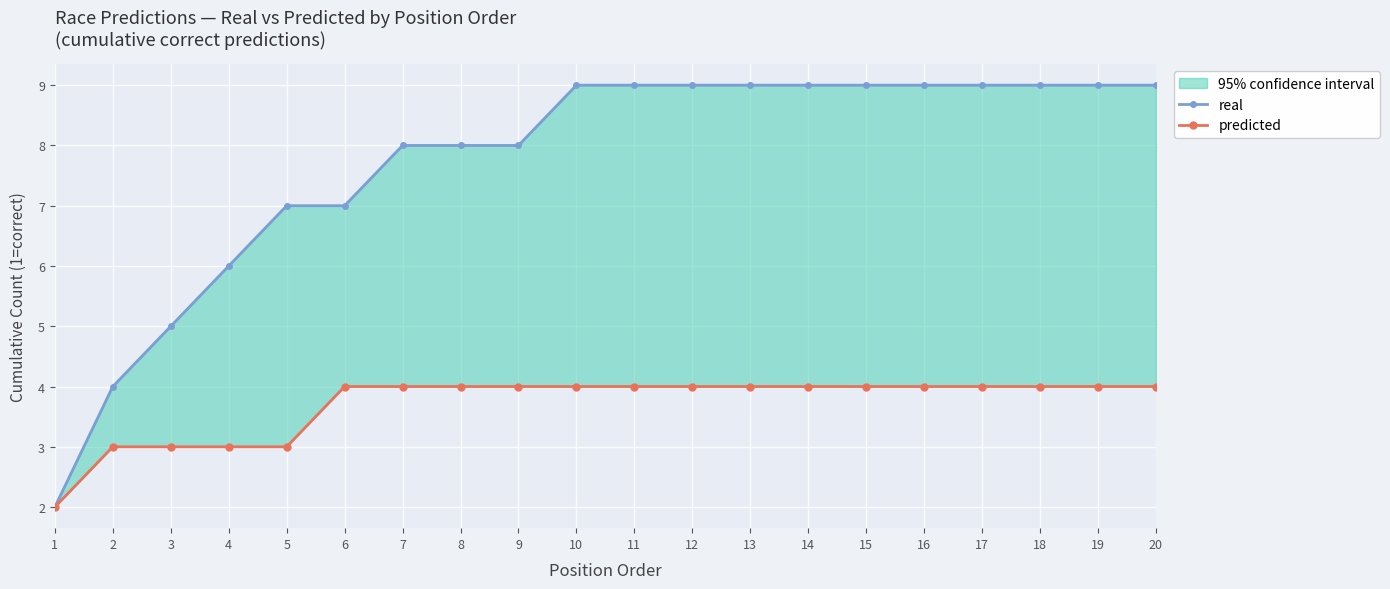

What is the total value across all series at 2?

7